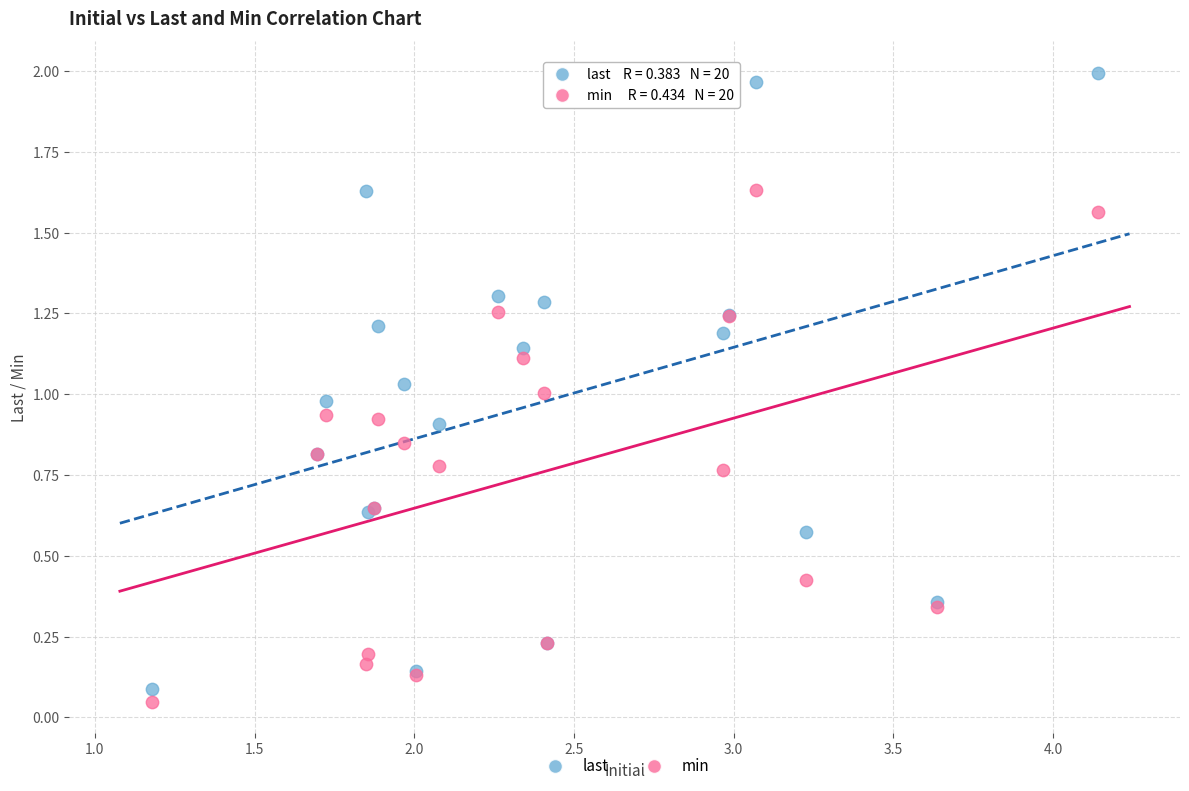

What are all the series names shown in the legend?

last, min